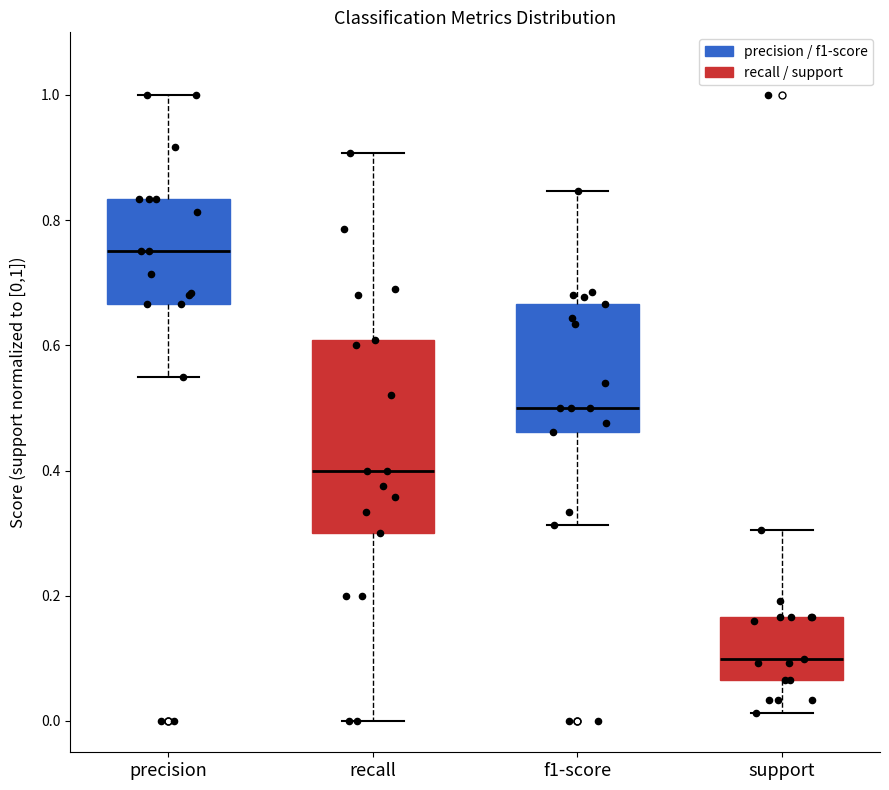

Reading left to right, transcribe this box plot: for each box, give where its median line is, the range the box spans, and where its two whiskers end, as read against the y-axis. The values are not printed on the chart, so give them approximately, as read against the axis.

precision: median 0.76, box 0.66 to 0.84, whiskers 0.56 to 1.00
recall: median 0.40, box 0.30 to 0.60, whiskers 0.00 to 0.90
f1-score: median 0.50, box 0.46 to 0.66, whiskers 0.32 to 0.84
support: median 0.10, box 0.06 to 0.16, whiskers 0.02 to 0.30